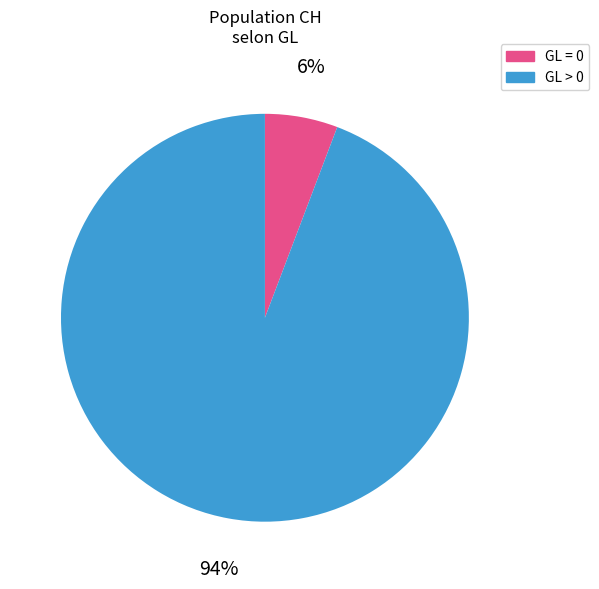

Rank the categories by value from highest to lowest.

GL > 0, GL = 0